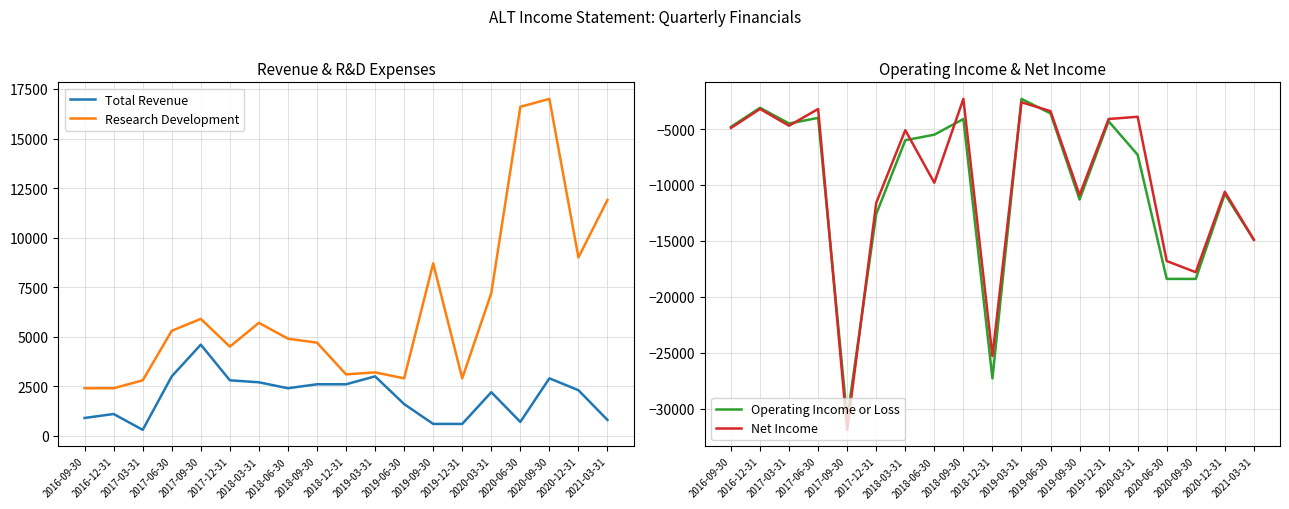

At which label does Operating Income or Loss reach its minimum?

2017-09-30